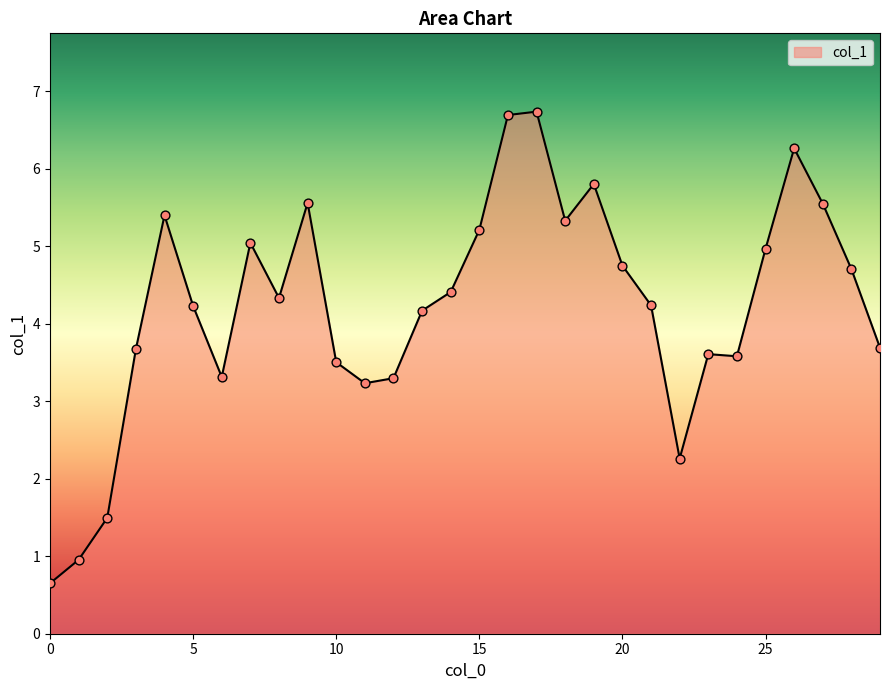

What is the smallest value displayed?

0.7